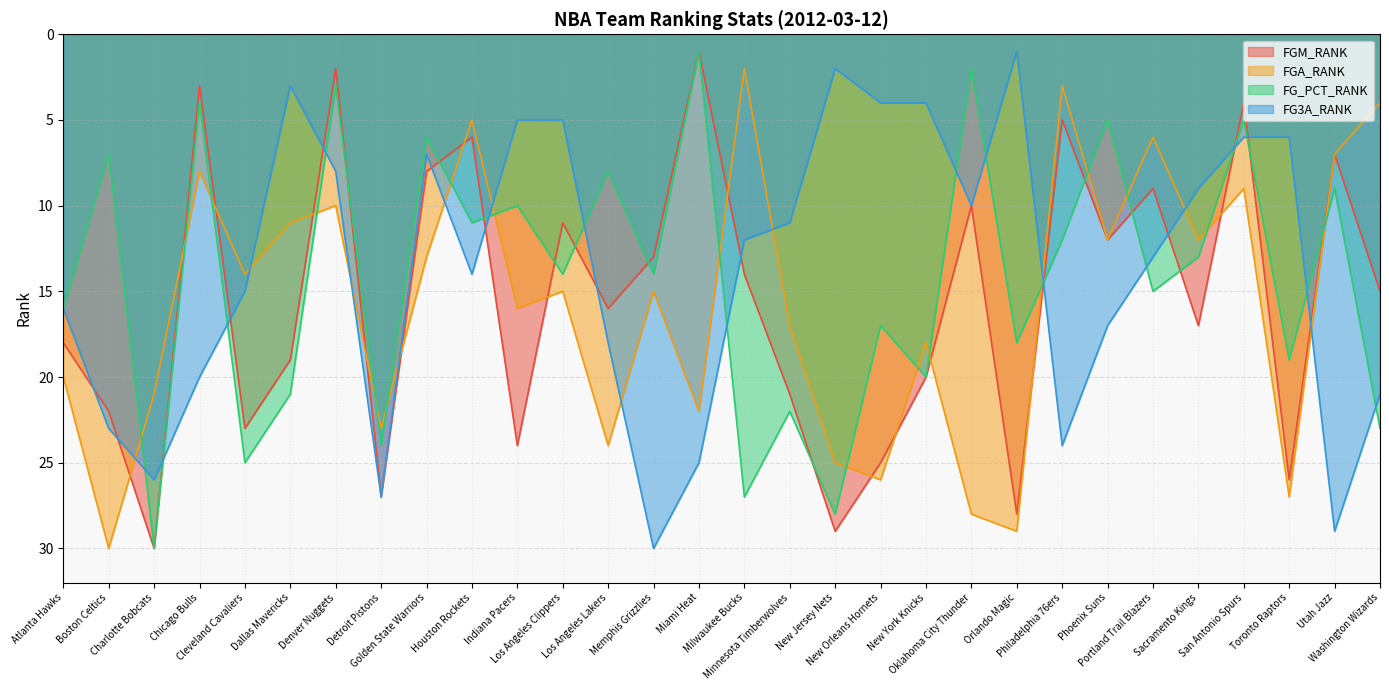

List the labels in order of FG3A_RANK value, largest first.

Memphis Grizzlies, Utah Jazz, Detroit Pistons, Charlotte Bobcats, Miami Heat, Philadelphia 76ers, Boston Celtics, Washington Wizards, Chicago Bulls, Los Angeles Lakers, Phoenix Suns, Atlanta Hawks, Cleveland Cavaliers, Houston Rockets, Portland Trail Blazers, Milwaukee Bucks, Minnesota Timberwolves, Oklahoma City Thunder, Sacramento Kings, Denver Nuggets, Golden State Warriors, San Antonio Spurs, Toronto Raptors, Indiana Pacers, Los Angeles Clippers, New Orleans Hornets, New York Knicks, Dallas Mavericks, New Jersey Nets, Orlando Magic